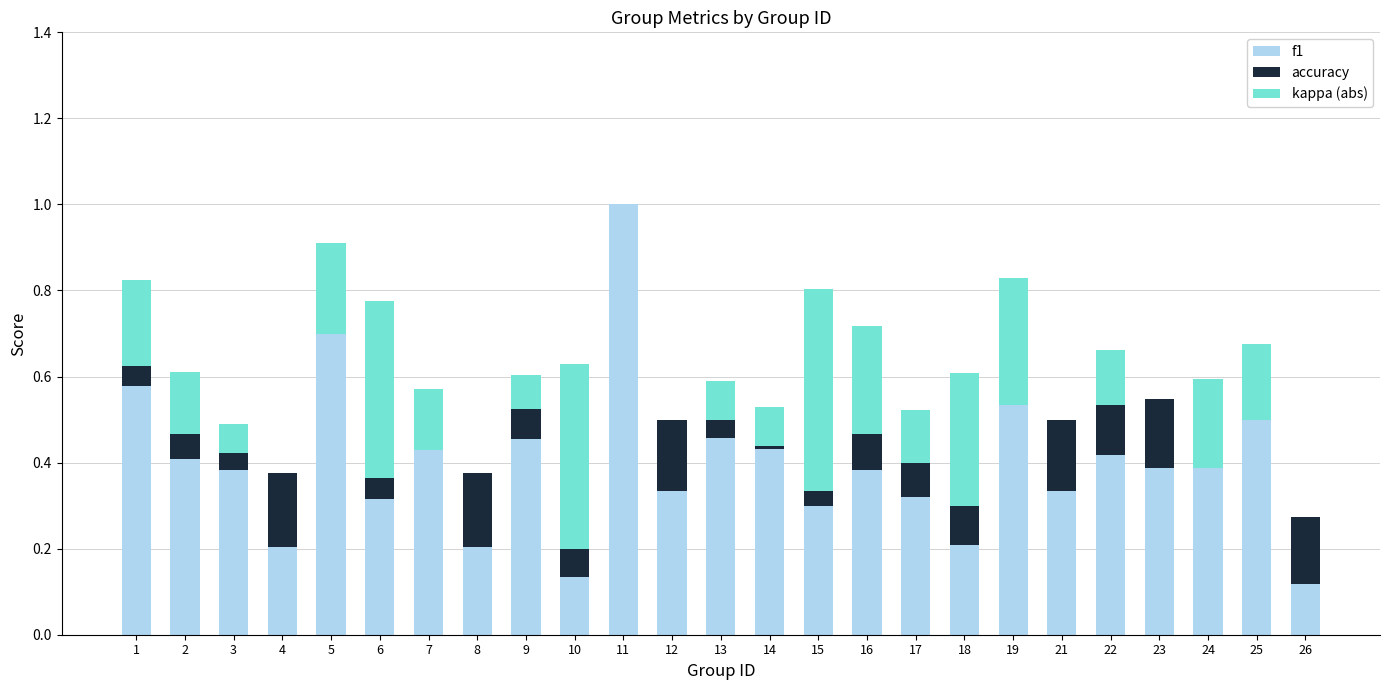

What is the value of the kappa (abs) bar at the 13th from the left?

0.1